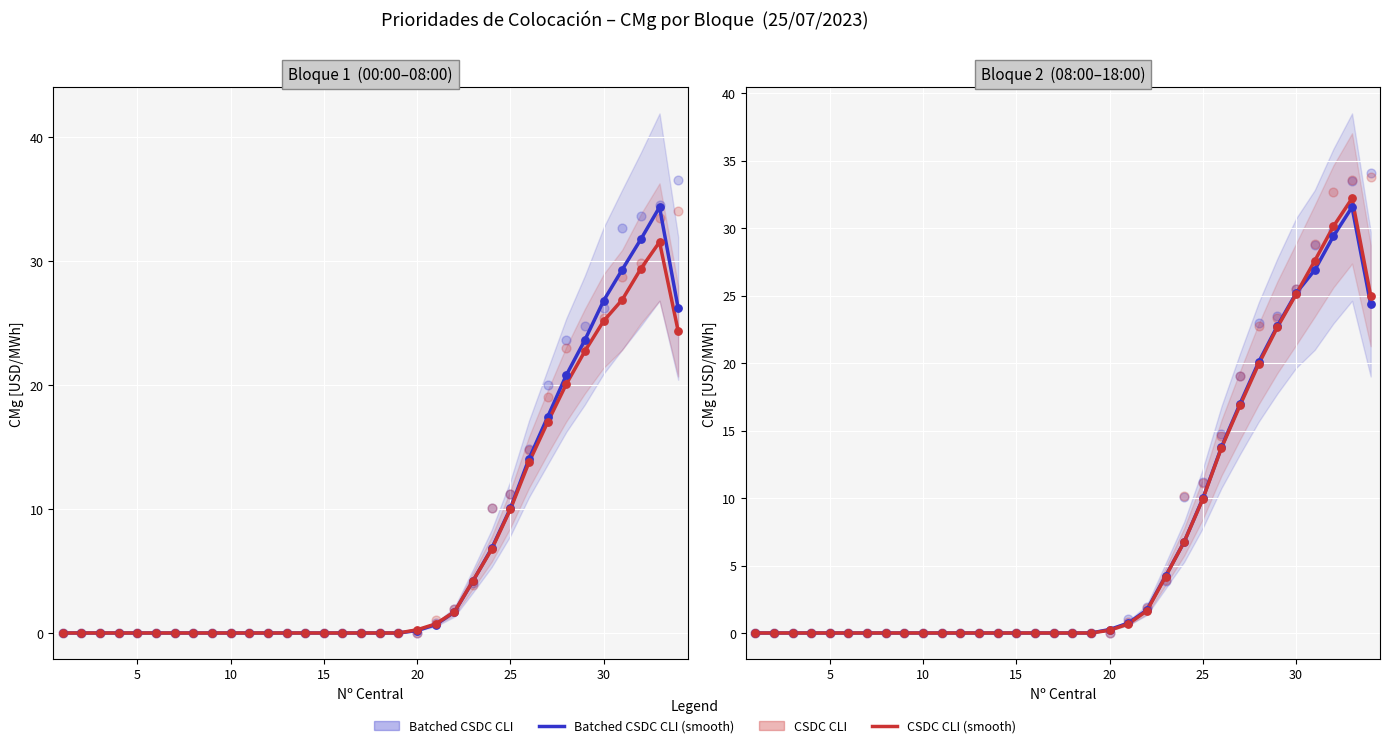

What are all the series names shown in the legend?

Batched CSDC CLI (smooth), CSDC CLI (smooth), Batched CSDC CLI, CSDC CLI